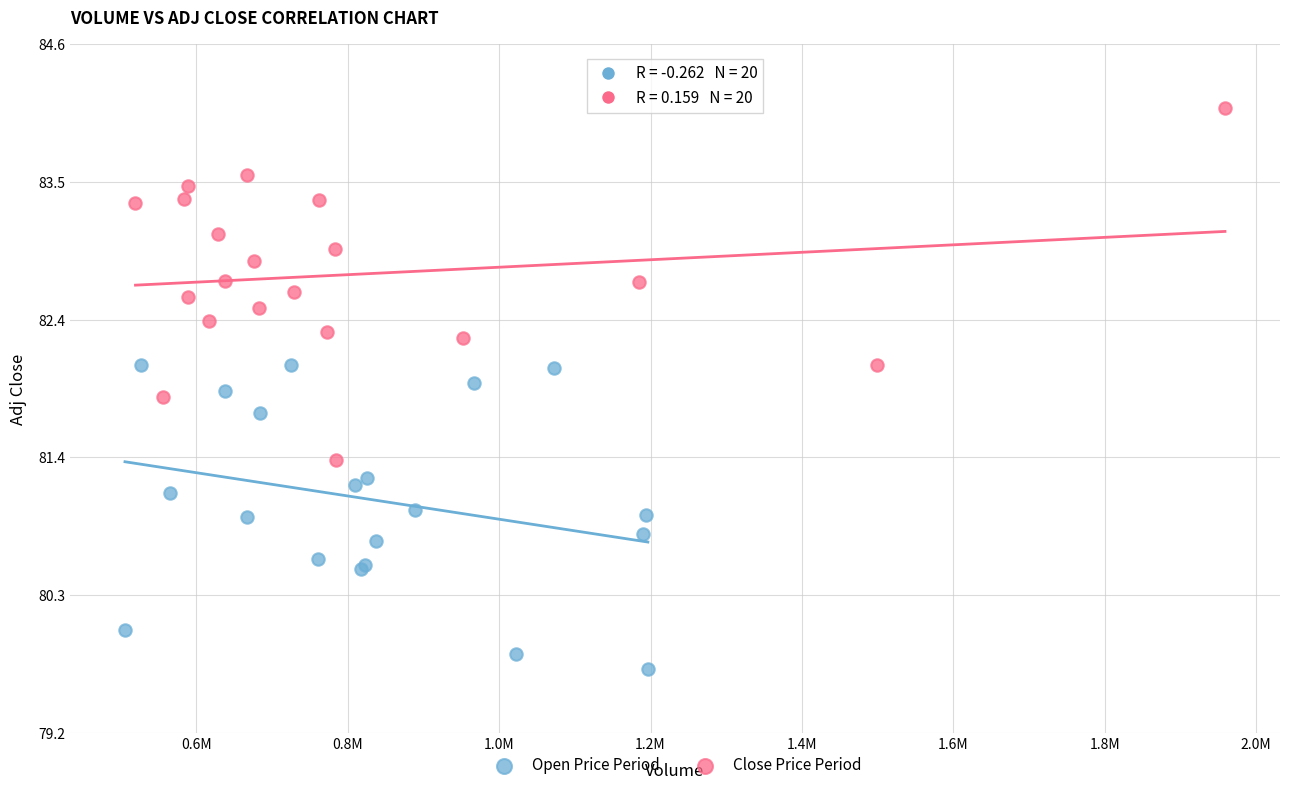

Which series has the largest Y range (max minus min)?

Close Price Period